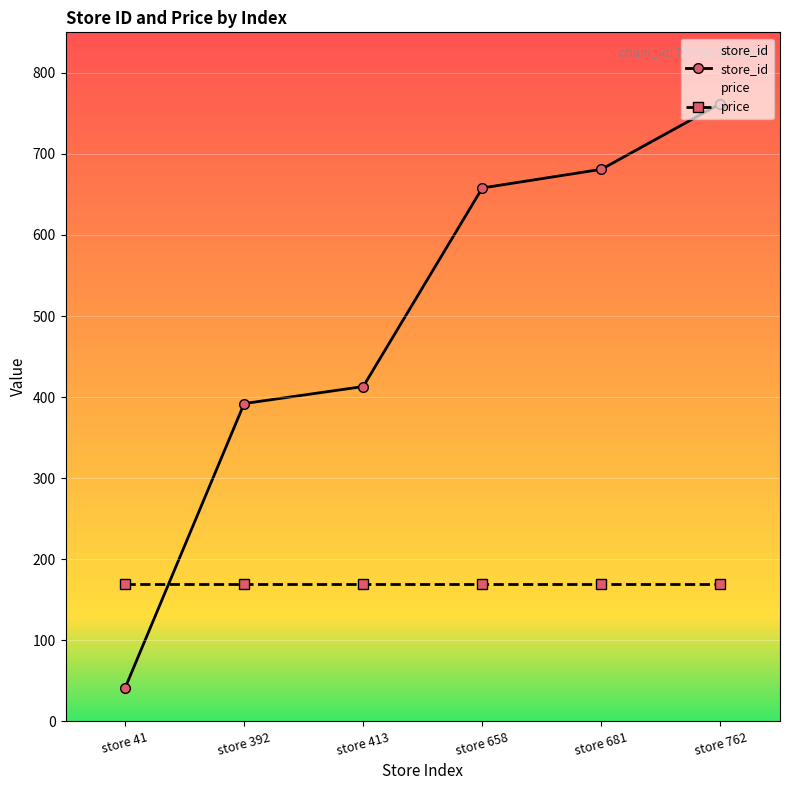

Is this an area chart (filled region under the line)?

No